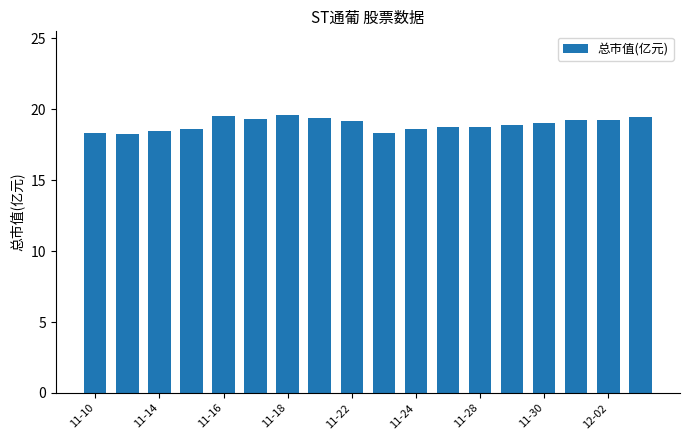

What is the maximum value shown in the chart?

19.6